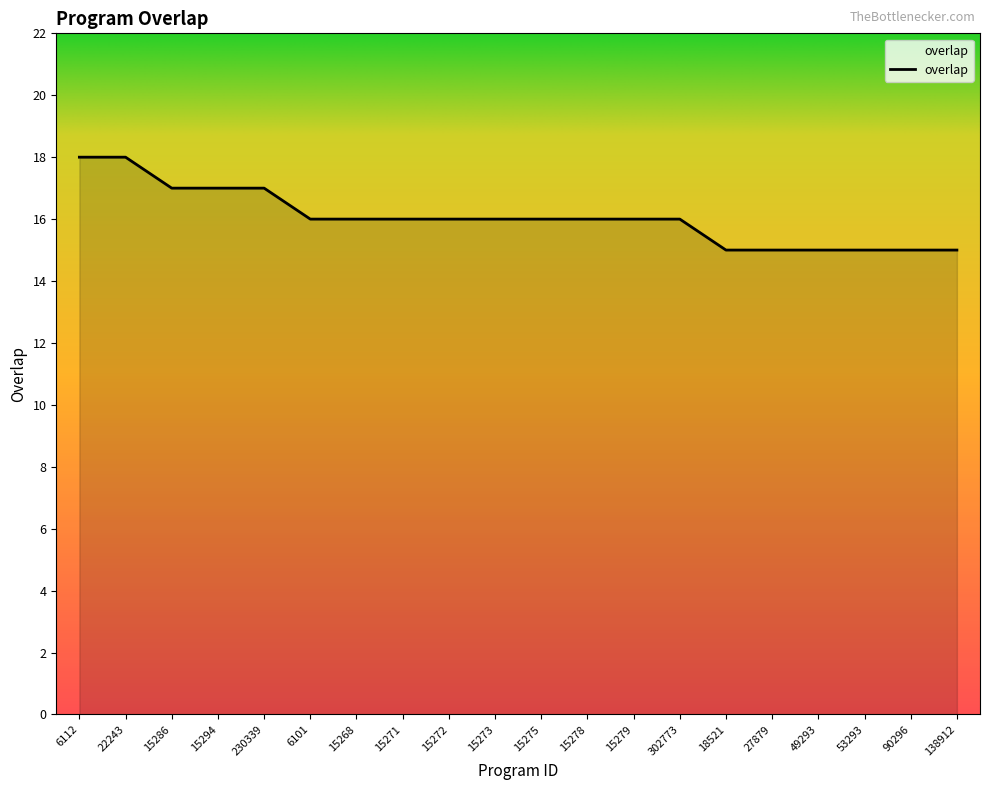

What is the change in value from 22243 to 138912?

-3